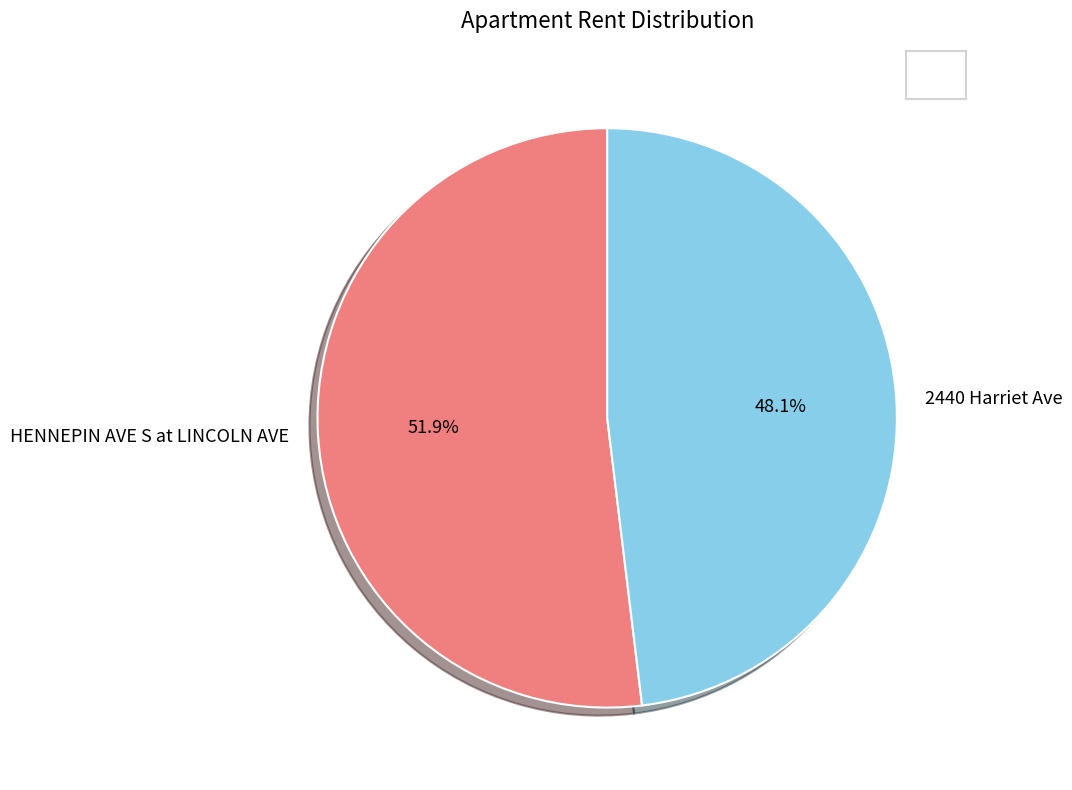

Between 2440 Harriet Ave and HENNEPIN AVE S at LINCOLN AVE, which is larger?

HENNEPIN AVE S at LINCOLN AVE